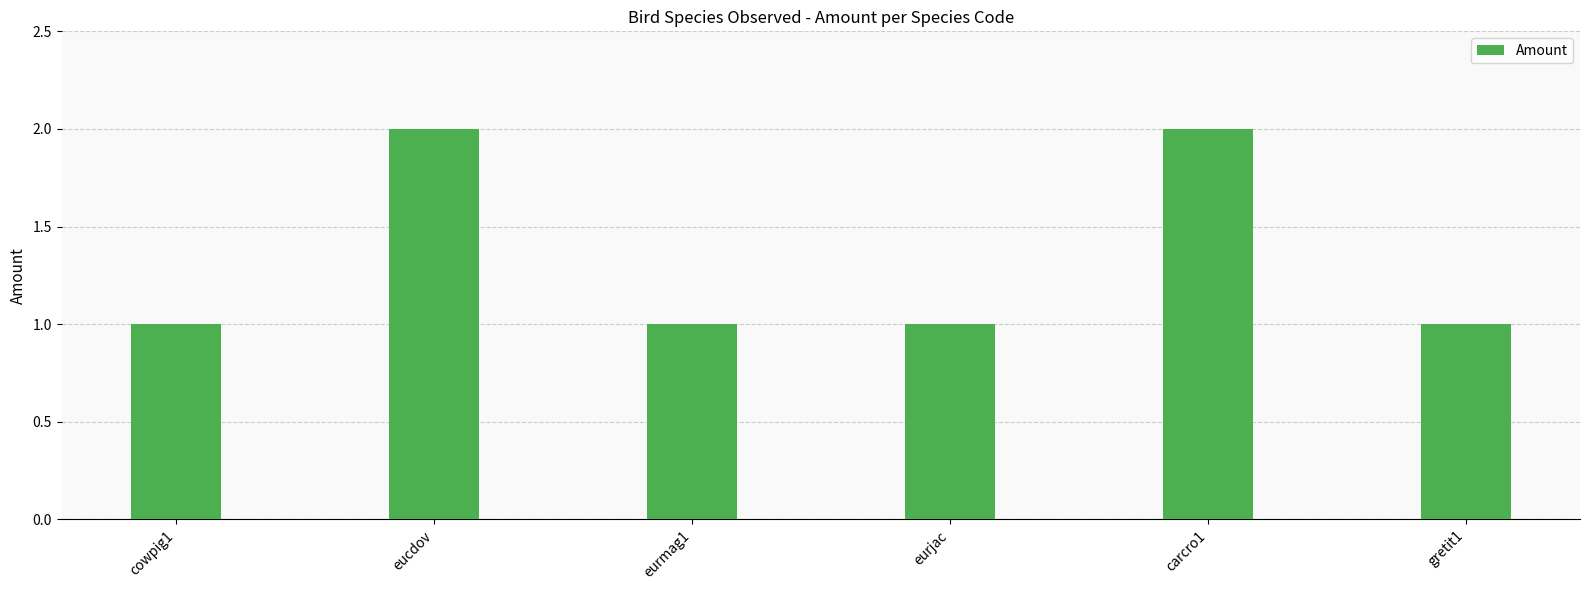

What is the label of the 1st bar from the right?

gretit1